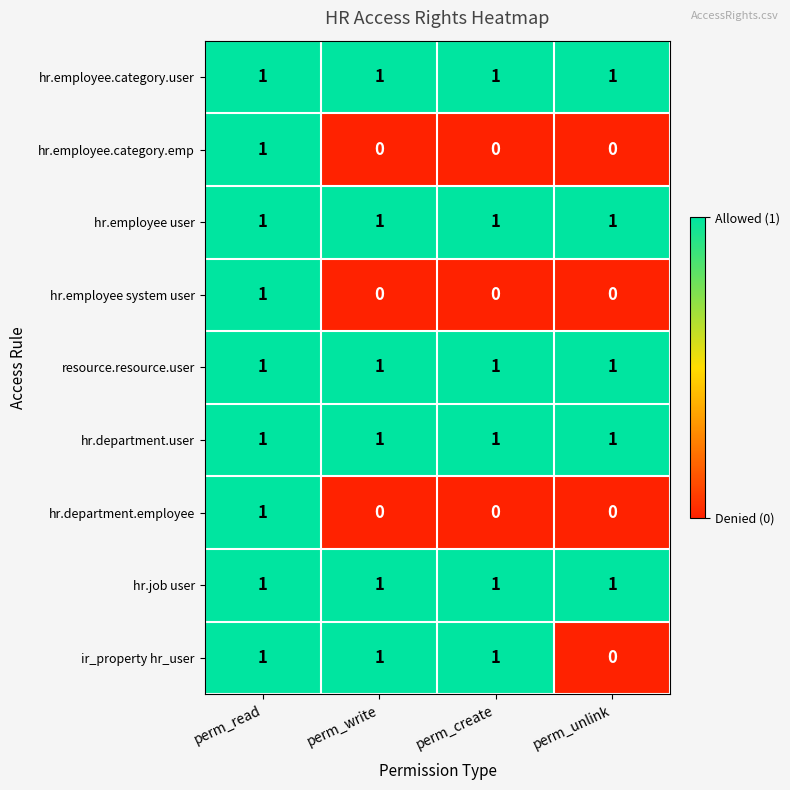

What is the sum of all ir_property hr_user values?

3